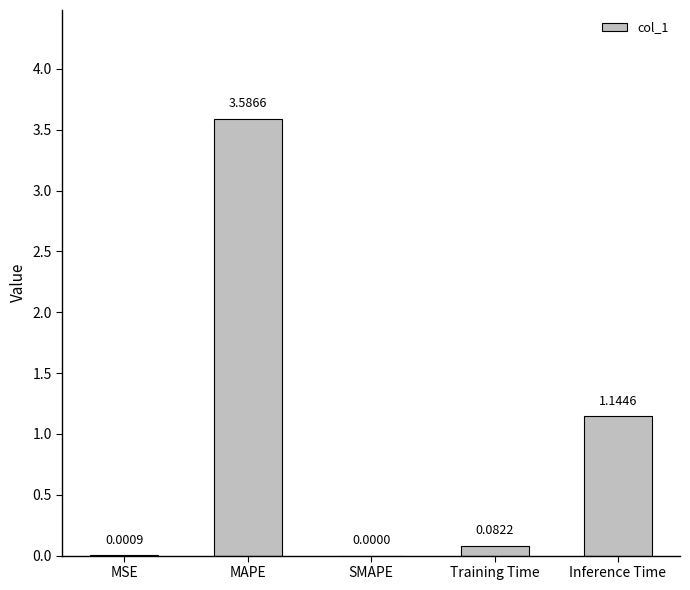

What is the sum of the values at MAPE and SMAPE?

3.6